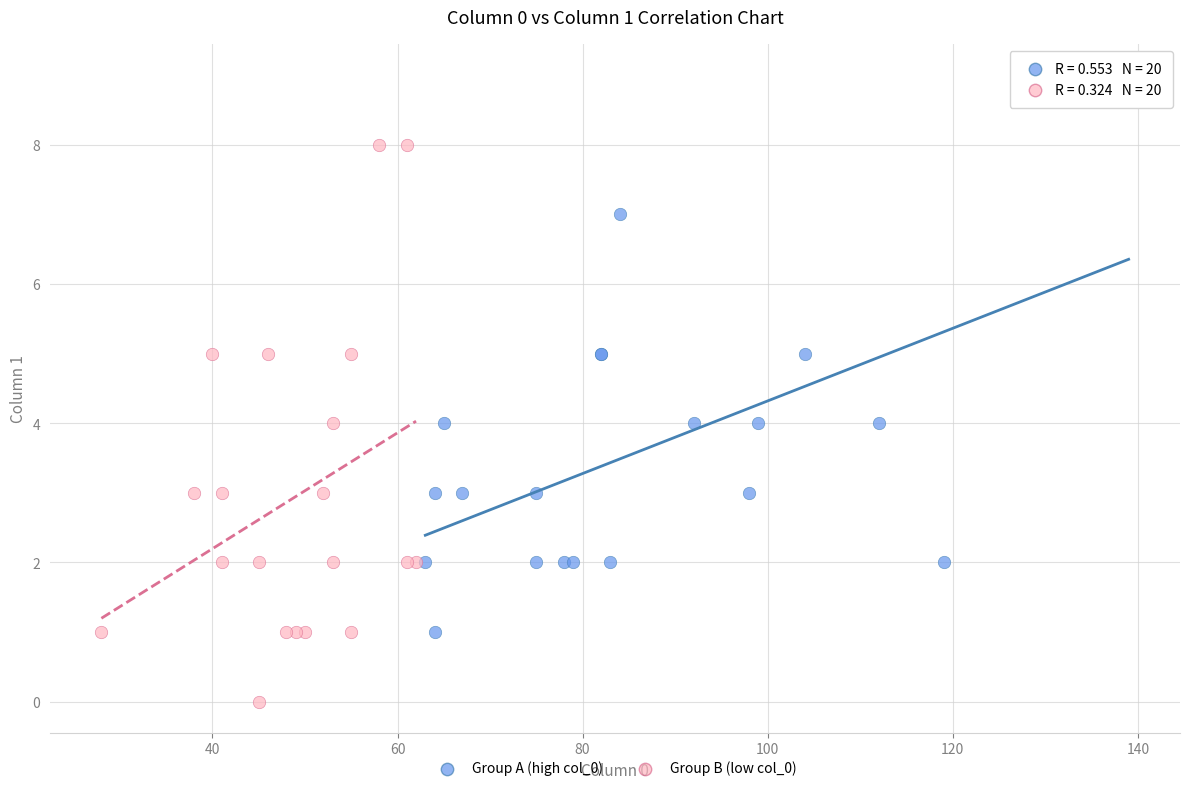

Which series contains the lowest Y value?

Group B (low col_0)